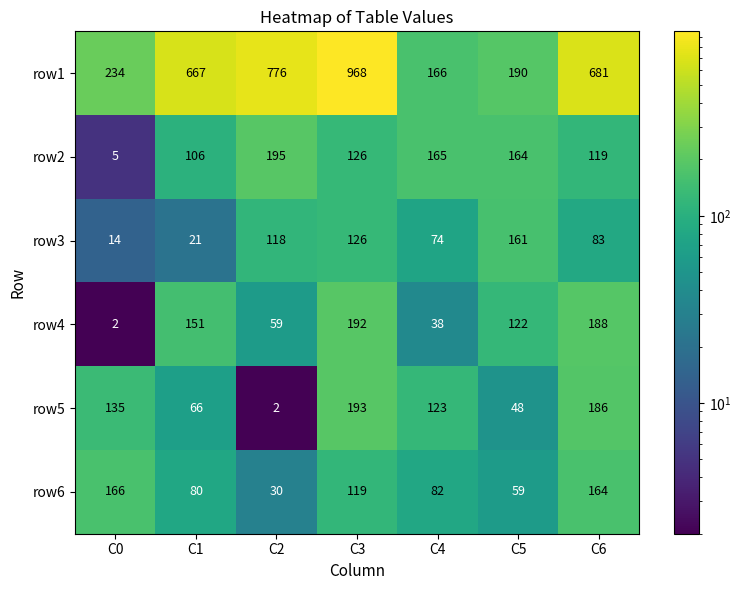

What is the difference between the highest and lowest values at C0?

232